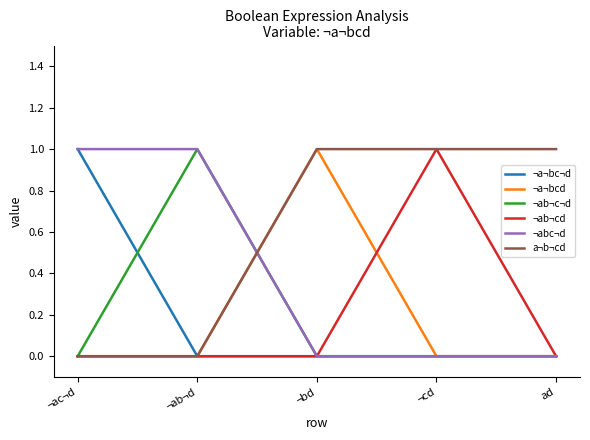

Reading left to right, list all the values displayed in this chart.

¬a¬bc¬d: 1	0	0	0	0
¬a¬bcd: 0	0	1	0	0
¬ab¬c¬d: 0	1	0	0	0
¬ab¬cd: 0	0	0	1	0
¬abc¬d: 1	1	0	0	0
a¬b¬cd: 0	0	1	1	1